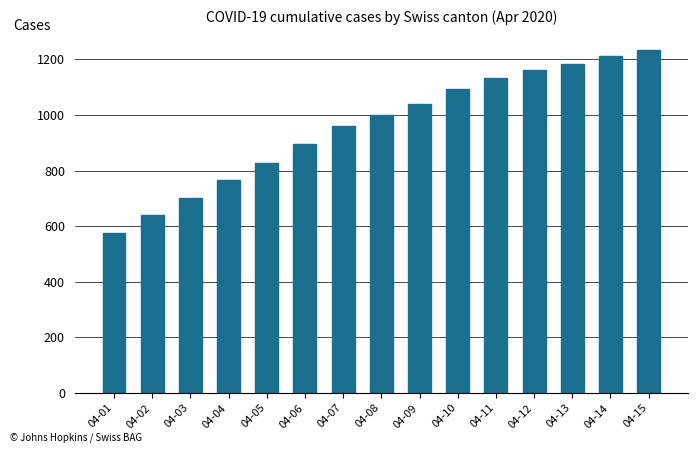

What is the smallest value displayed?

575